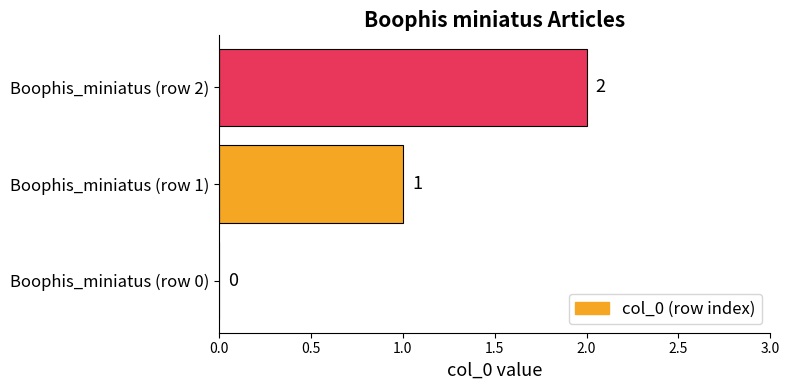

Between Boophis_miniatus (row 0) and Boophis_miniatus (row 2), which is larger?

Boophis_miniatus (row 2)